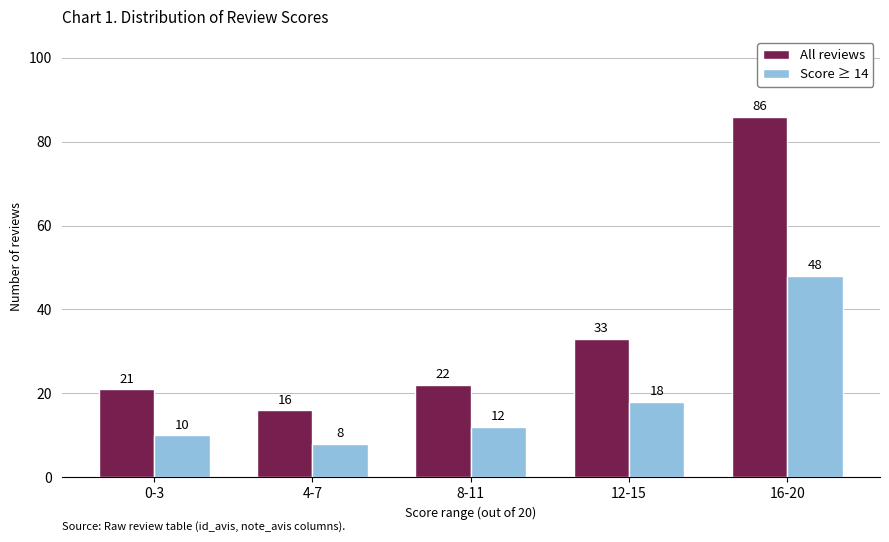

Where is Score ≥ 14 nearest to the value 28?

12-15